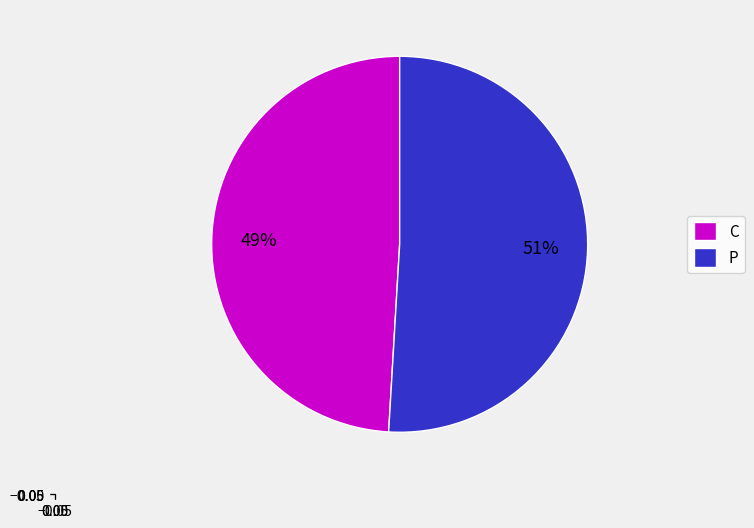

Do P and C together represent more than half of the pie?

Yes